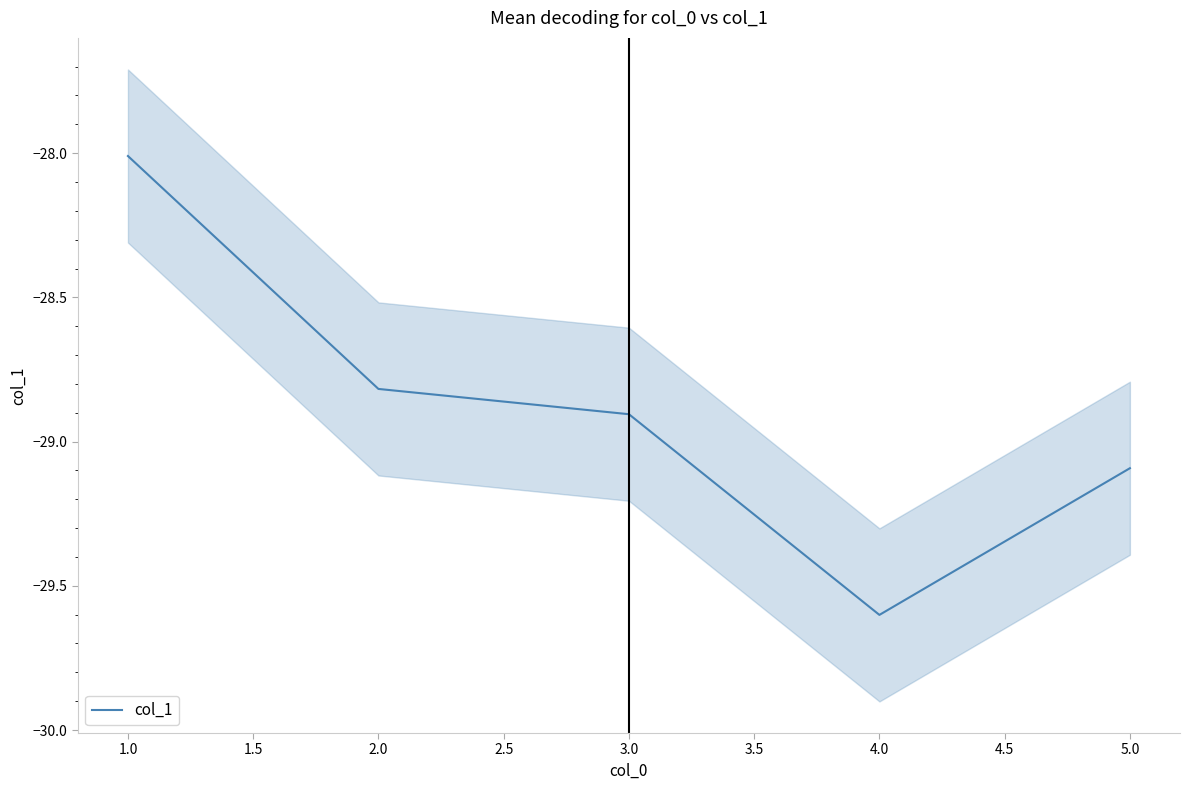

The col_1 series shows -15.6 at 2.0. True or false?

False